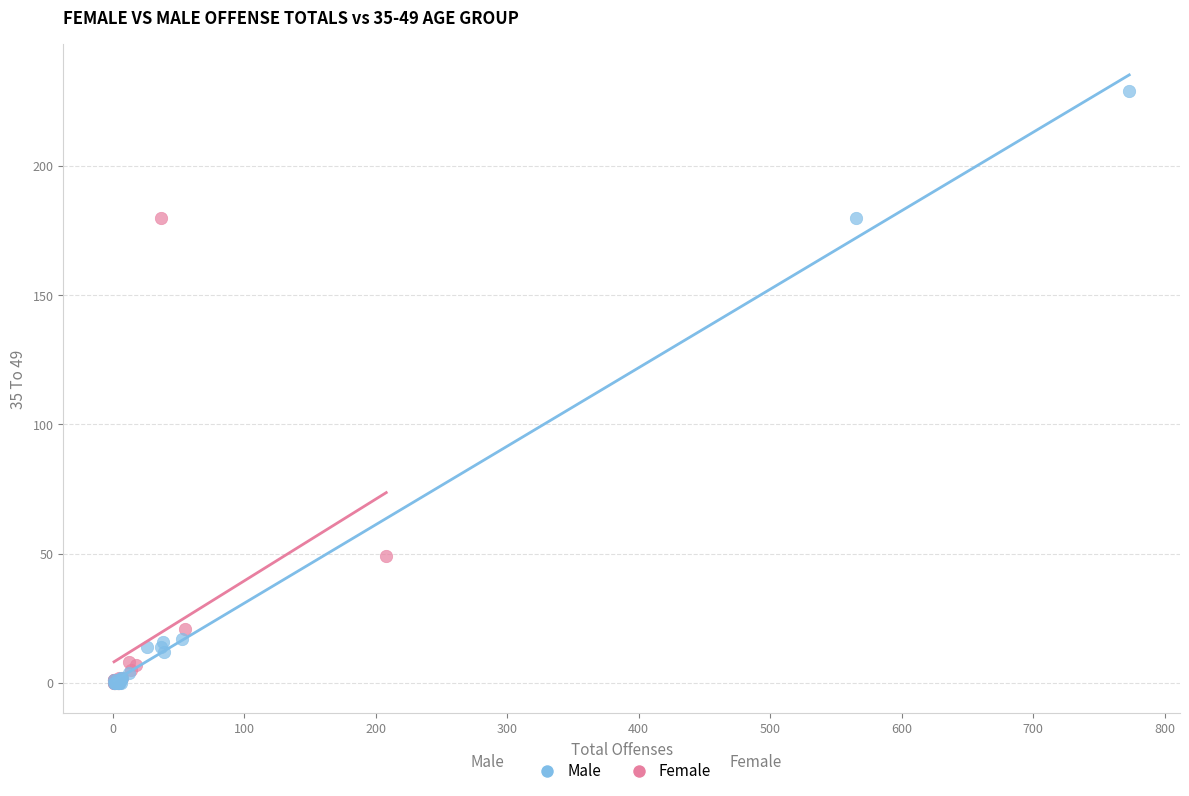

What are all the series names shown in the legend?

Male, Female